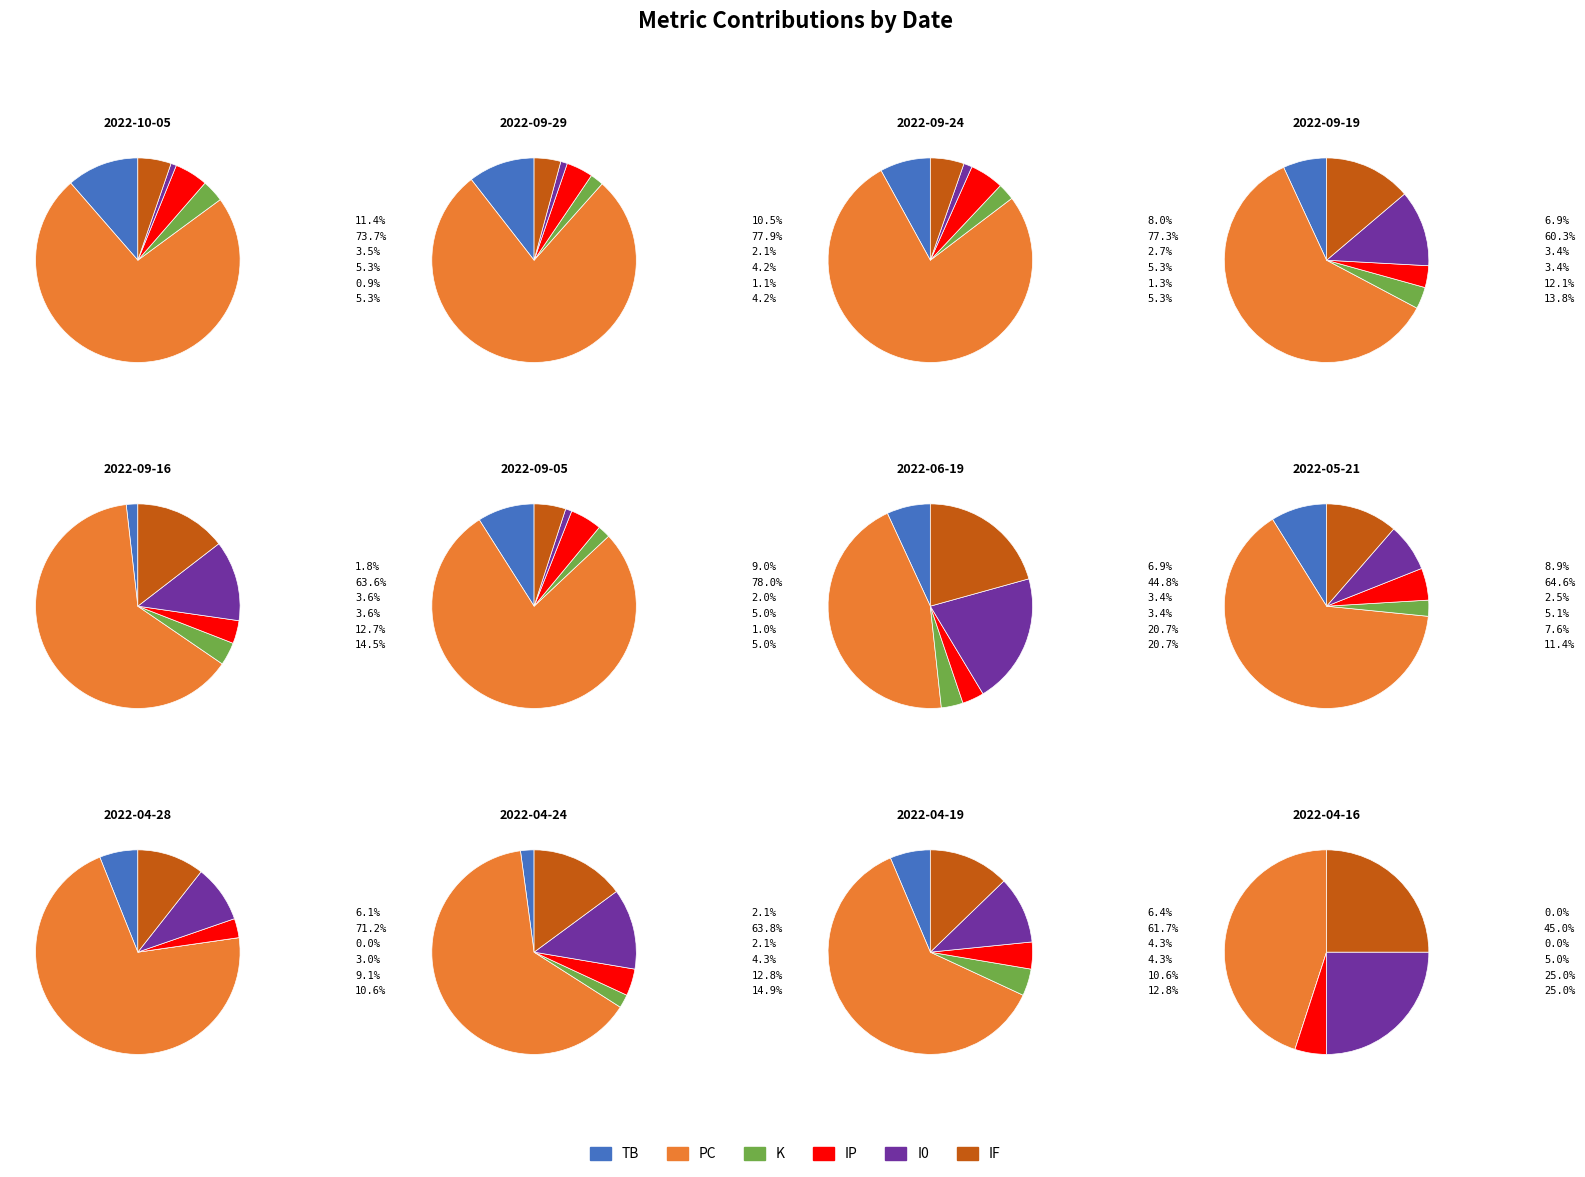

To the nearest percent, what percentage of the pie is 2022-09-16?

5%